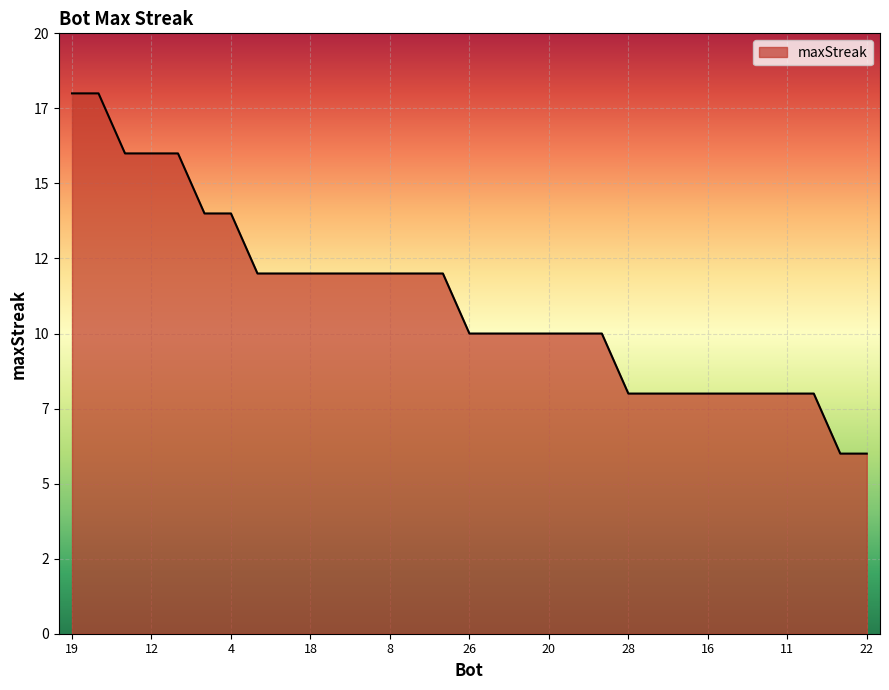

Reading right to left, transcribe all the data shown in this chart.

22=6	27=6	5=8	11=8	13=8	15=8	16=8	17=8	24=8	28=8	2=10	7=10	20=10	21=10	23=10	26=10	1=12	6=12	8=12	9=12	10=12	18=12	25=12	29=12	4=14	14=14	3=16	12=16	30=16	0=18	19=18